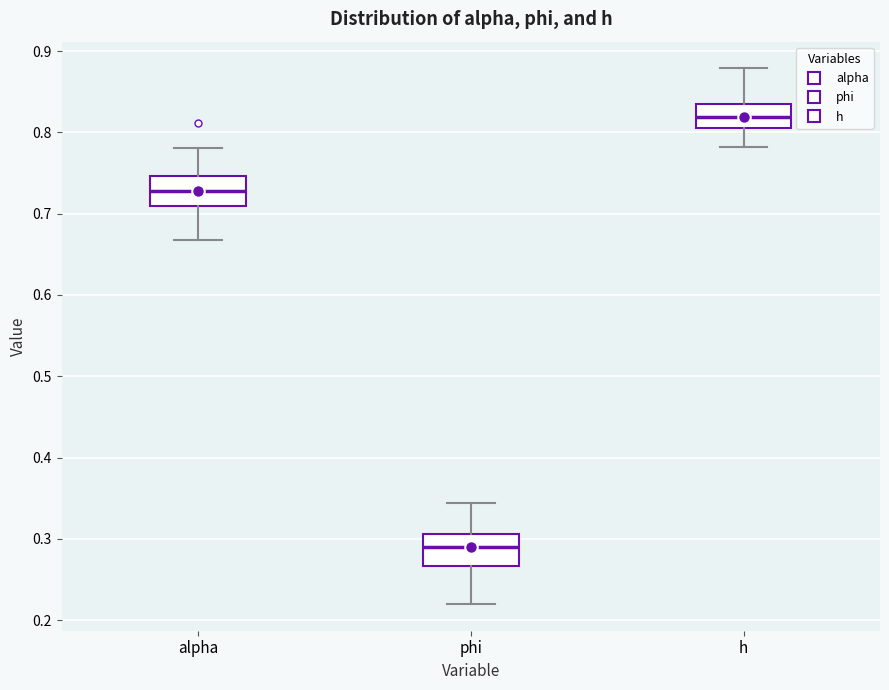

Where does the upper whisker of the box for h end on the y-axis? The values are not printed on the chart, so give them approximately, as read against the axis.

0.88